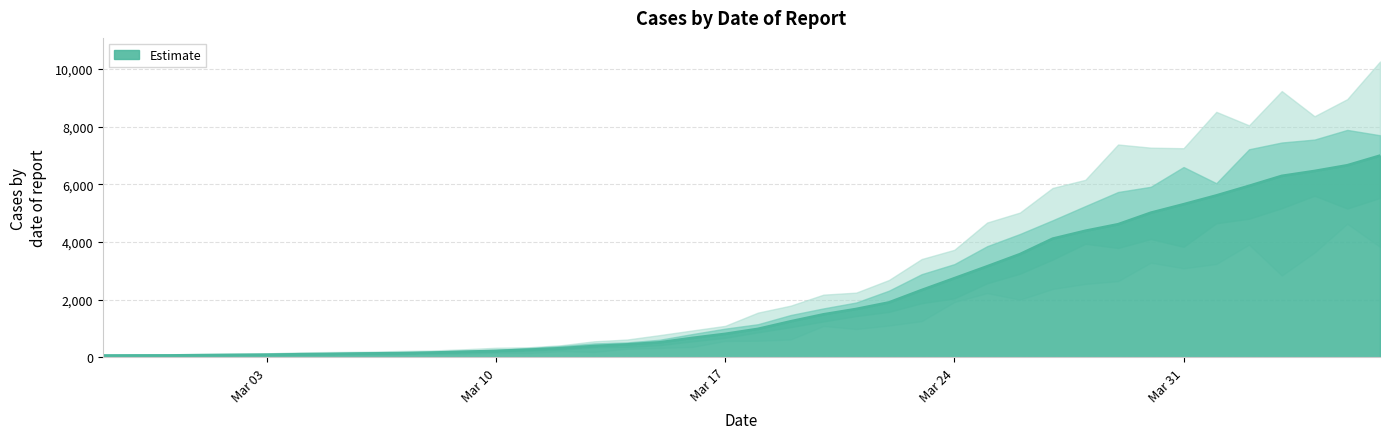

What is the highest value of the Estimate series?

6999